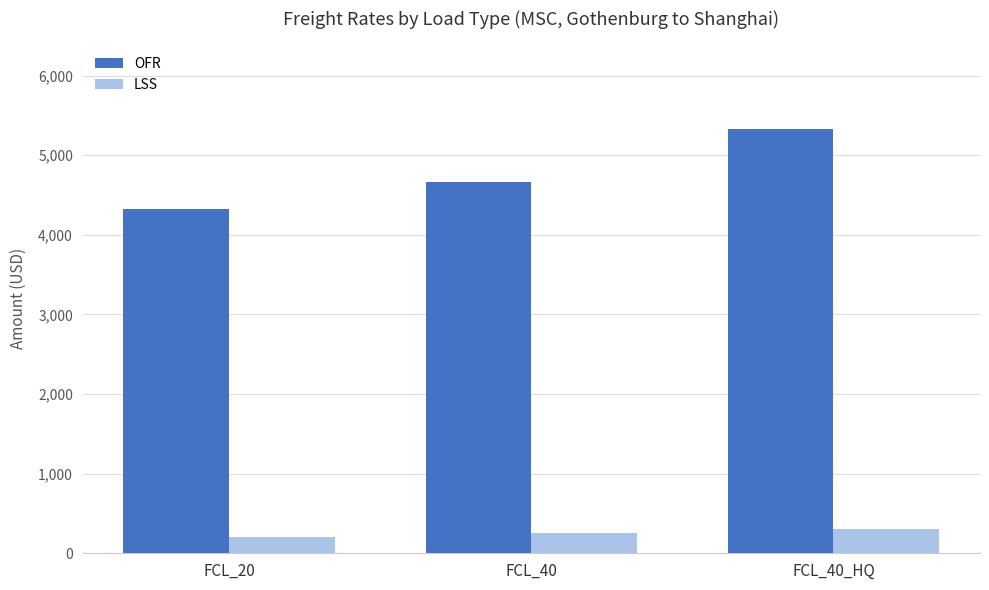

Which series has the widest spread of values?

OFR